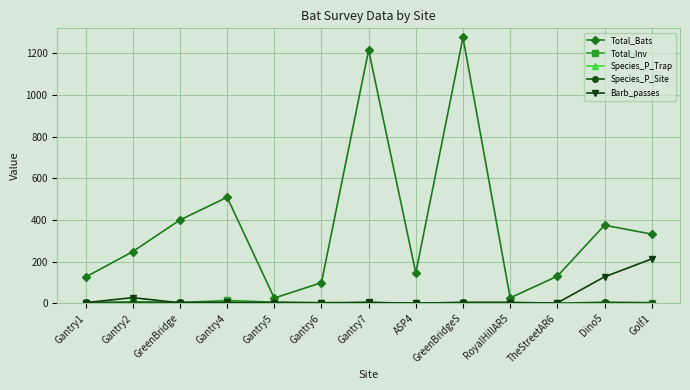

How many lines are shown in the chart?

5